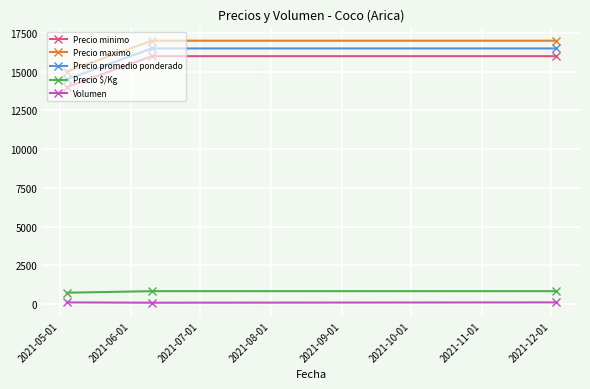

What are all the series names shown in the legend?

Precio minimo, Precio maximo, Precio promedio ponderado, Precio $/Kg, Volumen